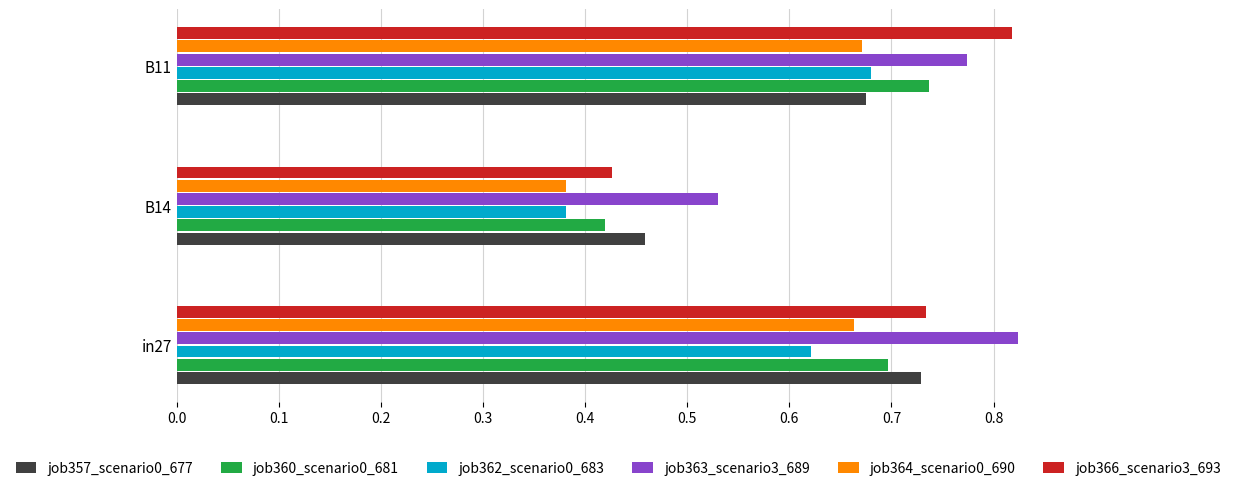

Which series has the largest total across all categories?

job363_scenario3_689